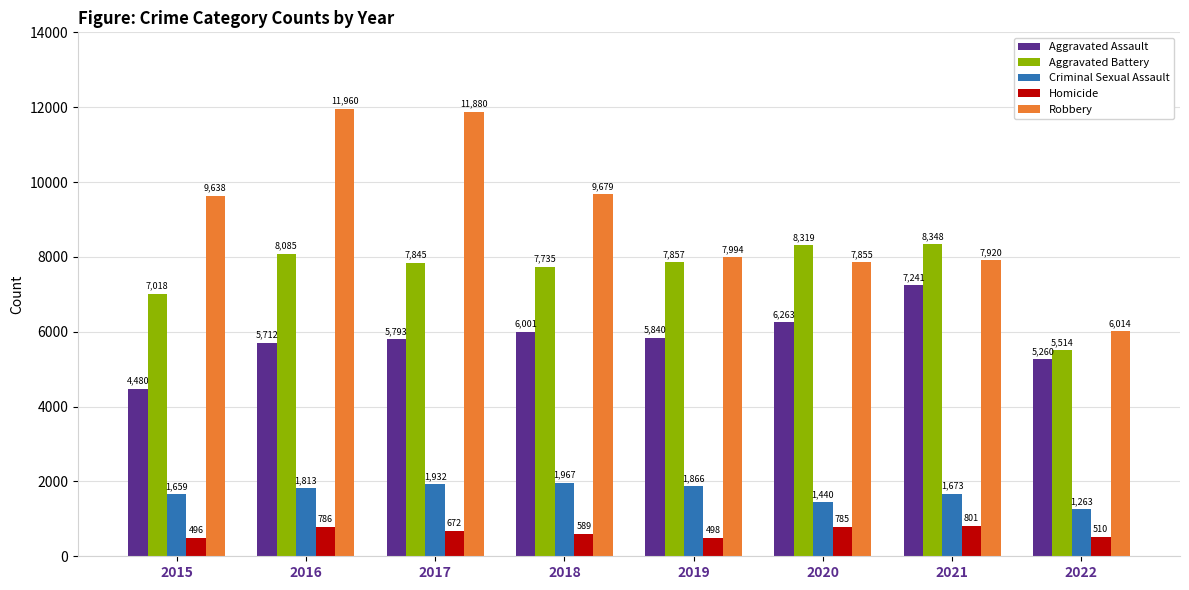

Where is Criminal Sexual Assault nearest to the value 1615?

2015